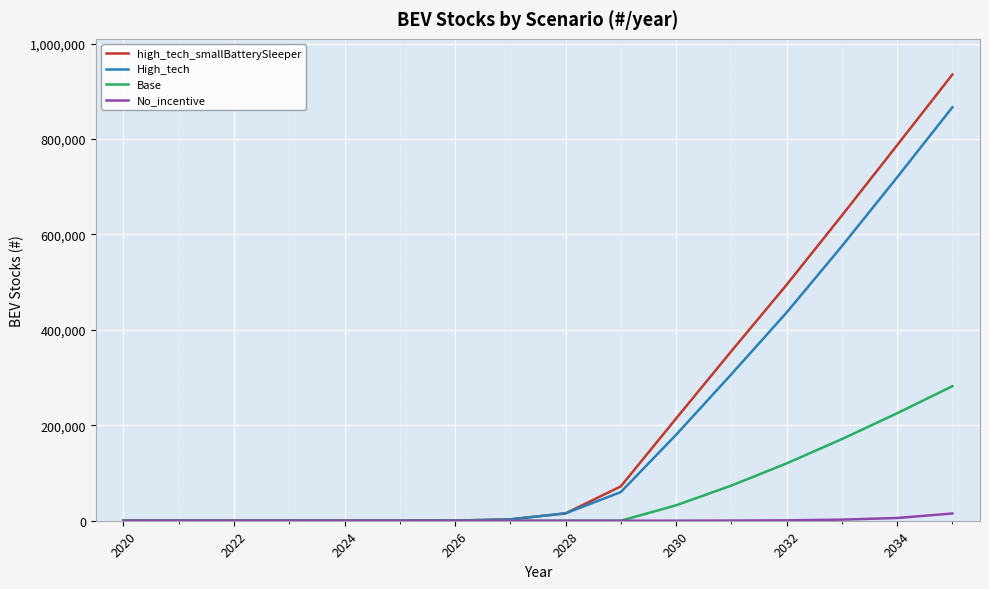

Does the chart display data point markers on the line(s)?

No